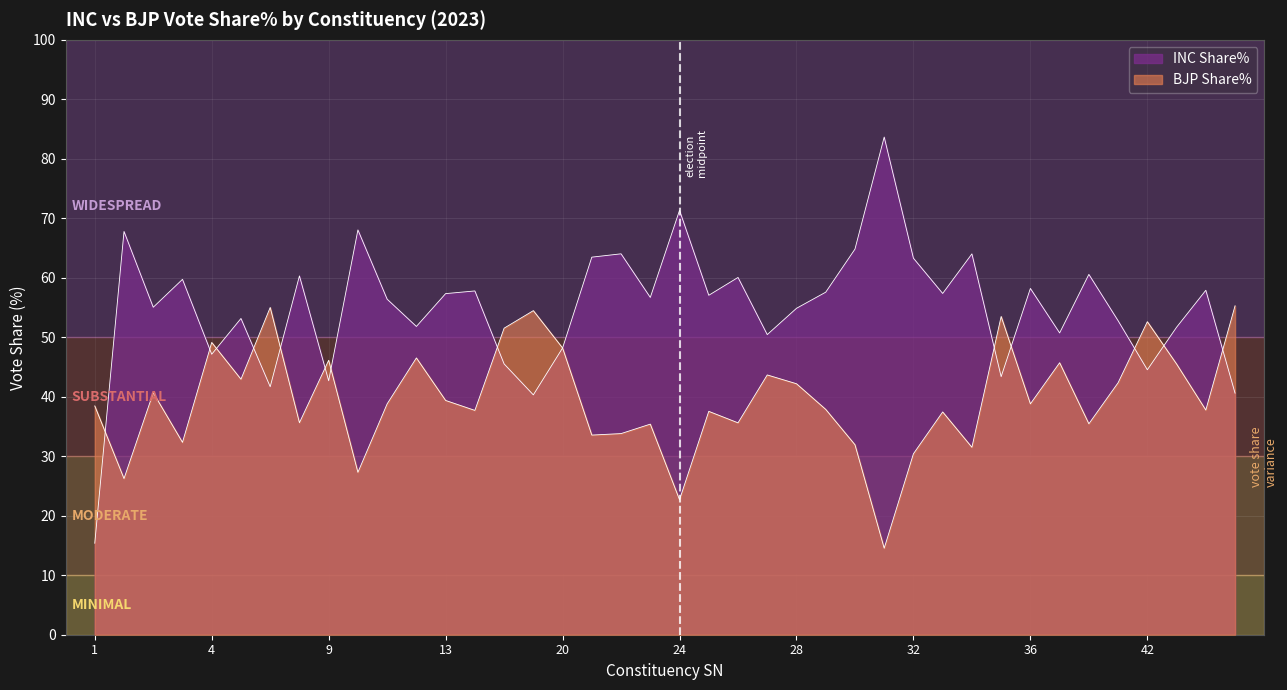

How many interior local peaks does the INC Share% series have?

14